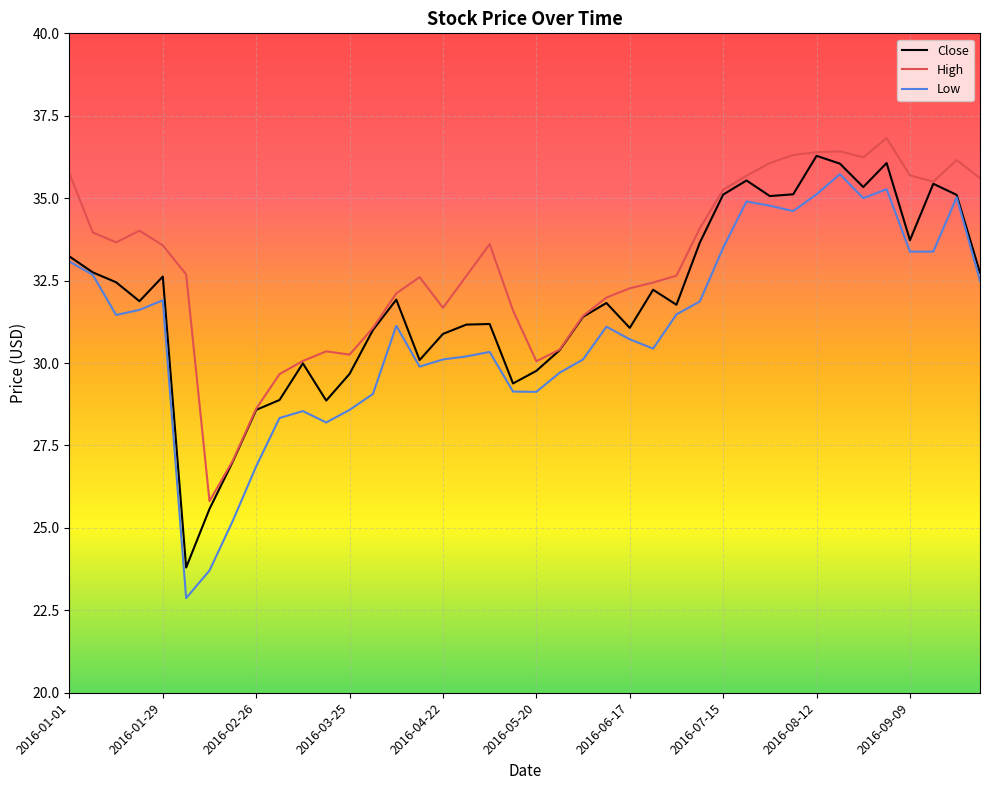

What is the highest value of the Close series?

36.3